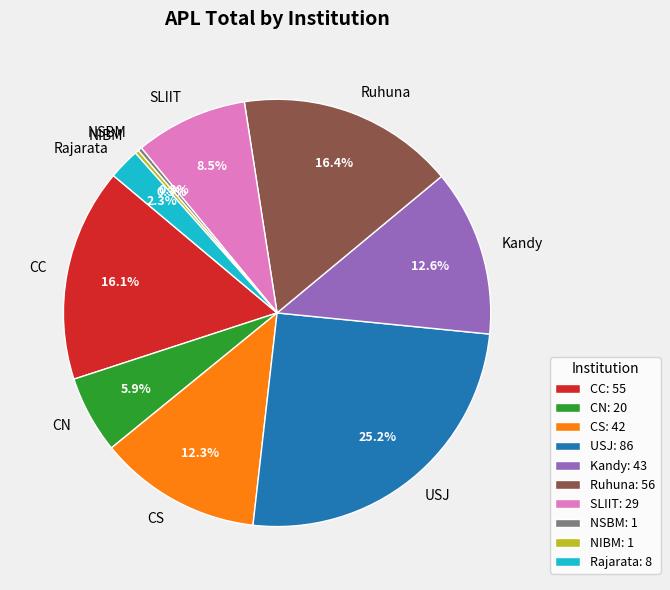

Combined, do Kandy and CC account for over 50%?

No